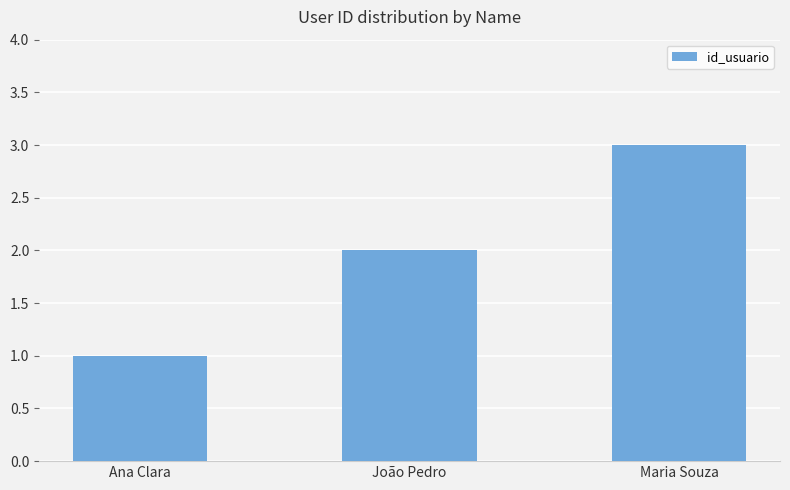

True or false: the data shows 2 at Ana Clara.

False